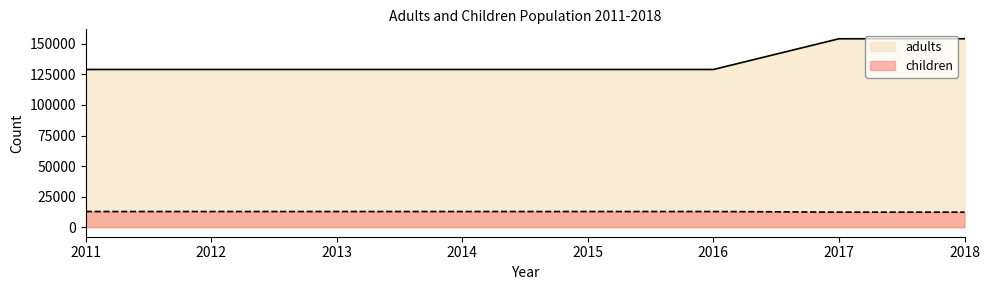

At 2016, list the series in order from largest to smallest.

adults, children